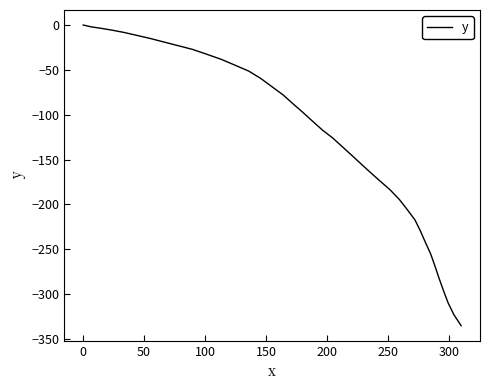

Reading left to right, transcribe all the data shown in this chart.

0.0	-2.1	-3.7	-5.7	-8.2	-11.4	-14.8	-18.8	-22.9	-27.1	-32.6	-38.3	-44.8	-51.3	-59.5	-68.9	-77.9	-88.0	-97.7	-107.5	-117.1	-125.9	-135.3	-144.8	-154.2	-163.9	-173.7	-183.7	-194.6	-206.1	-217.4	-230.2	-242.9	-255.4	-268.9	-282.3	-295.9	-309.6	-322.7	-335.1